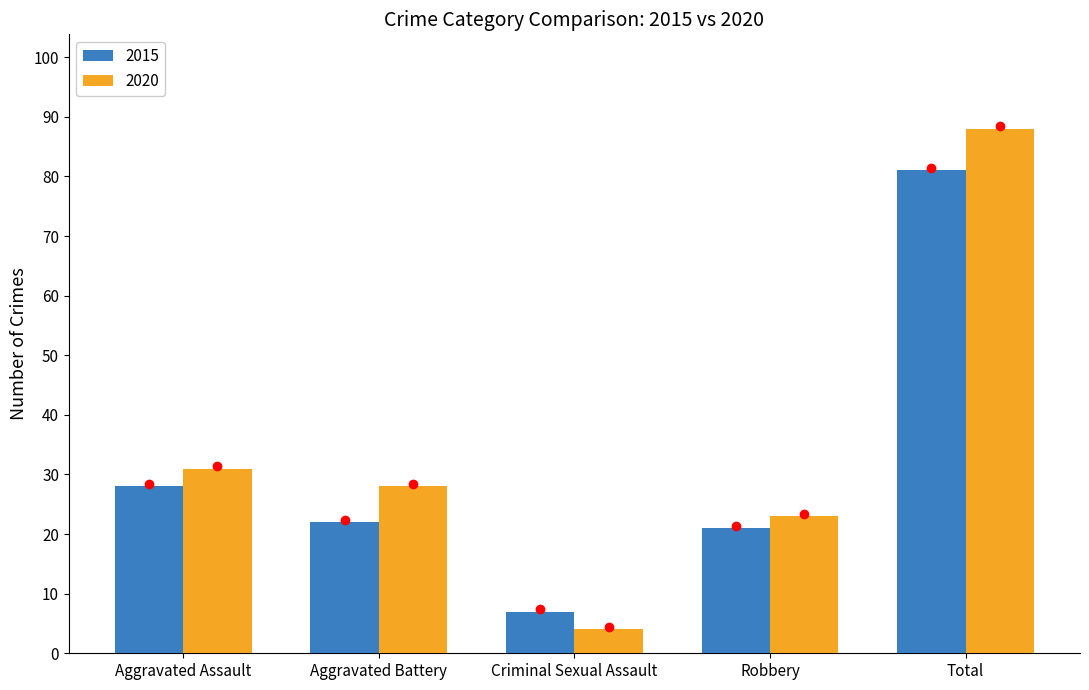

What is the label of the 5th bar from the left?

Total